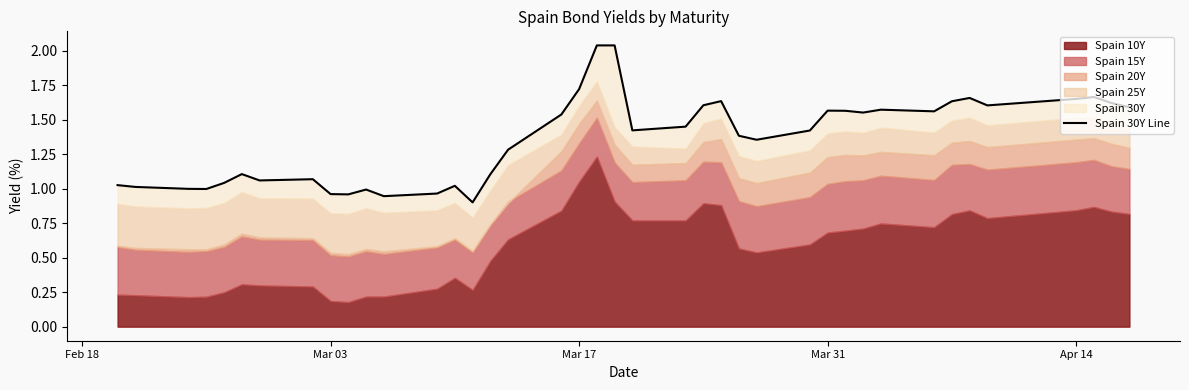

What is the difference between the maximum and second lowest values?

1.1